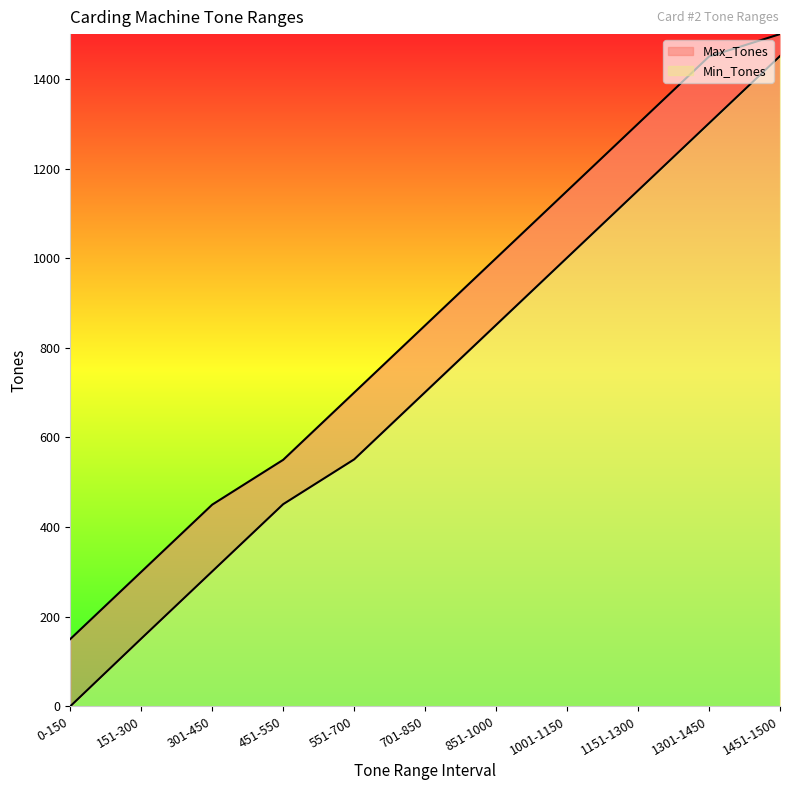

Which series has the widest spread of values?

Min_Tones